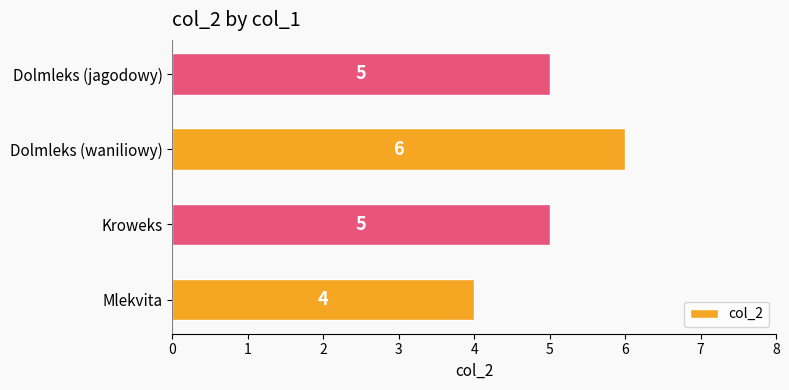

Approximately how many times larger is the value at Kroweks compared to Dolmleks (waniliowy)?

0.8